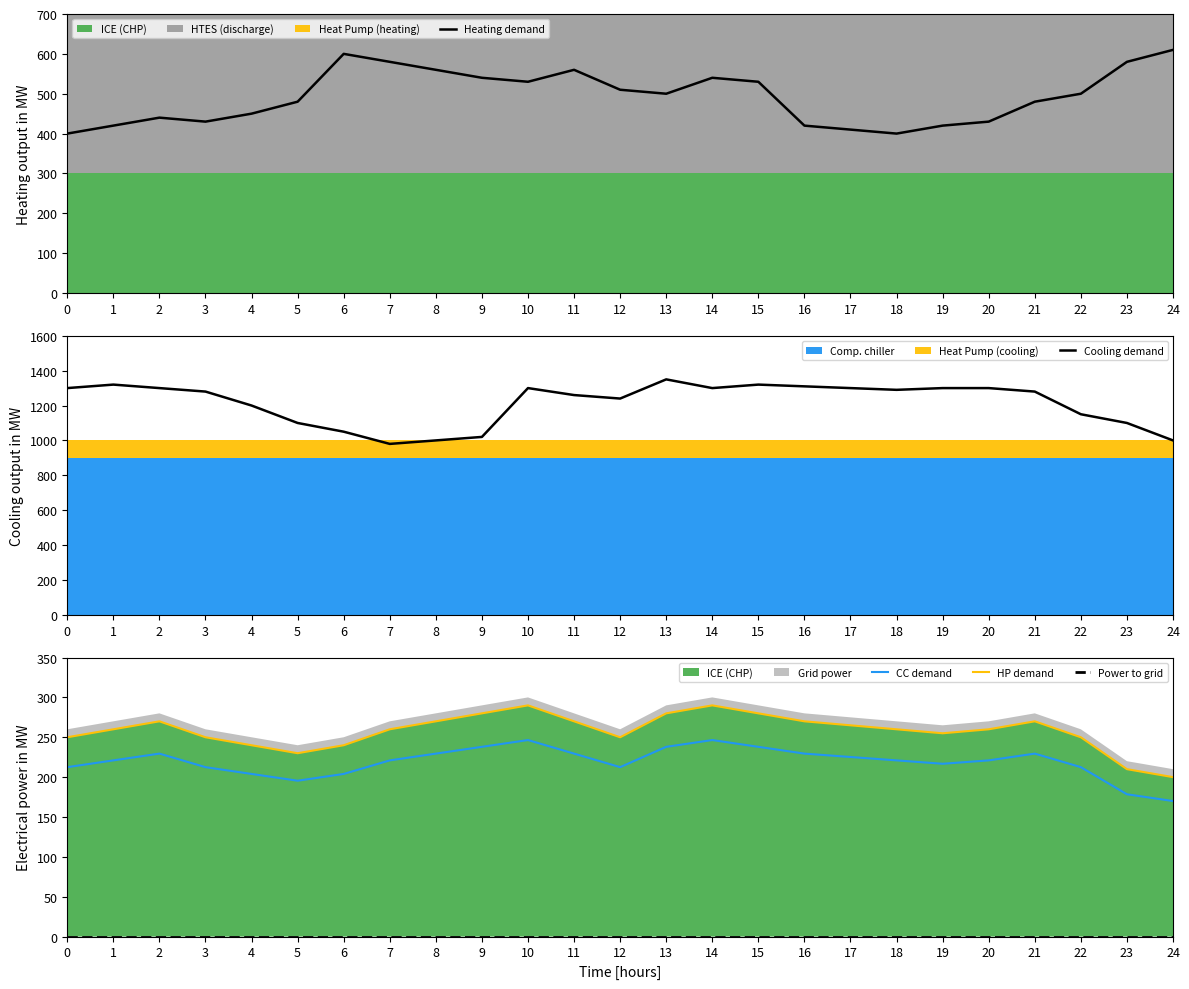

How many data points in Heating demand are above 500?

11